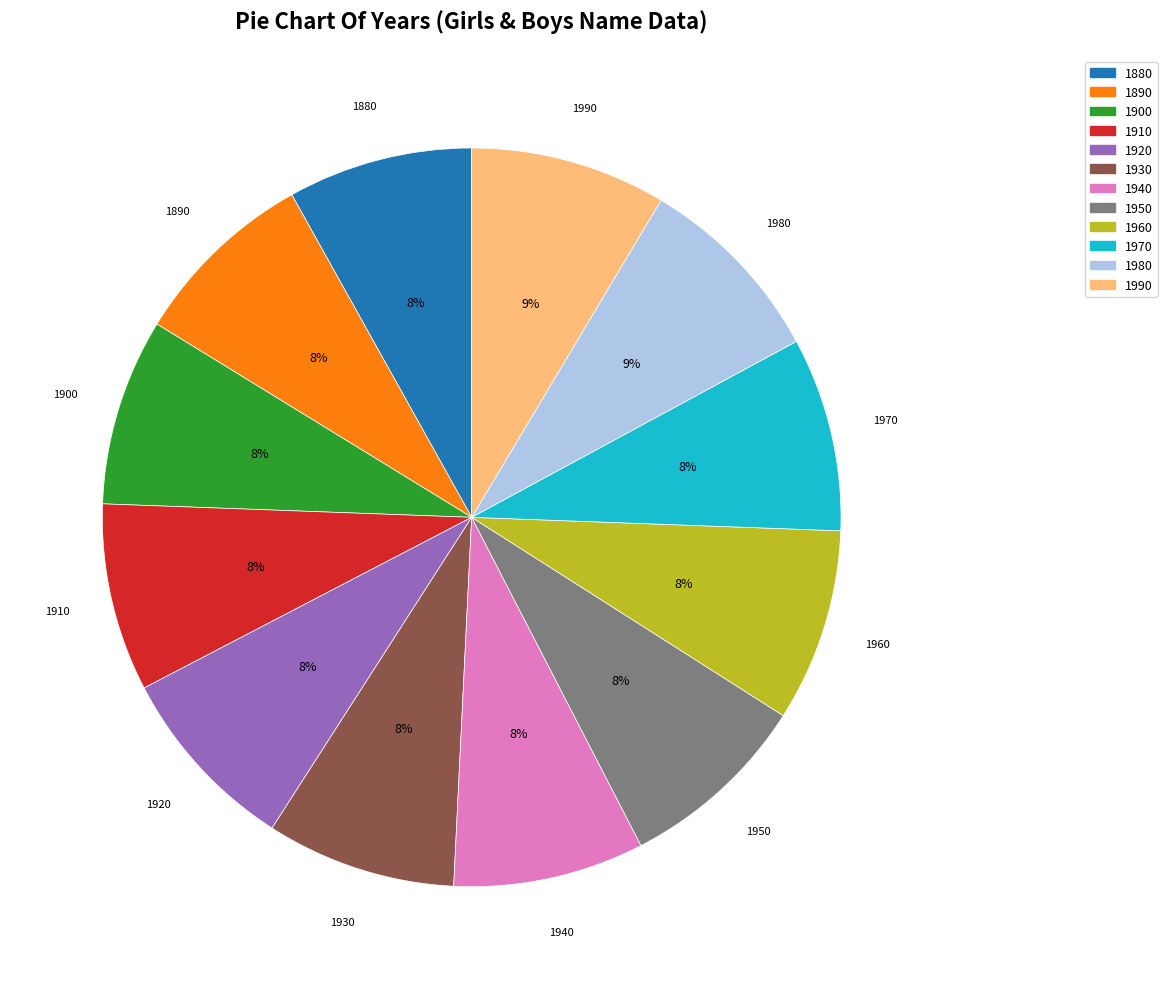

Combined, do 1930 and 1890 account for over 50%?

No